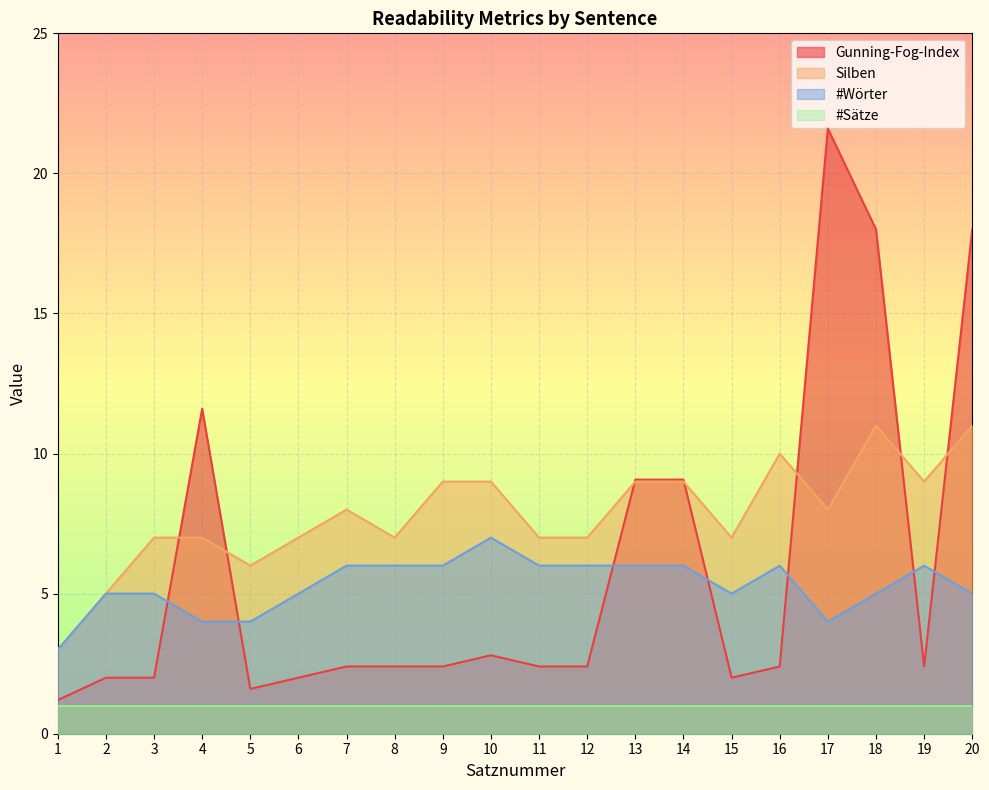

True or false: Gunning-Fog-Index has a value of 0.3 at 1.

False